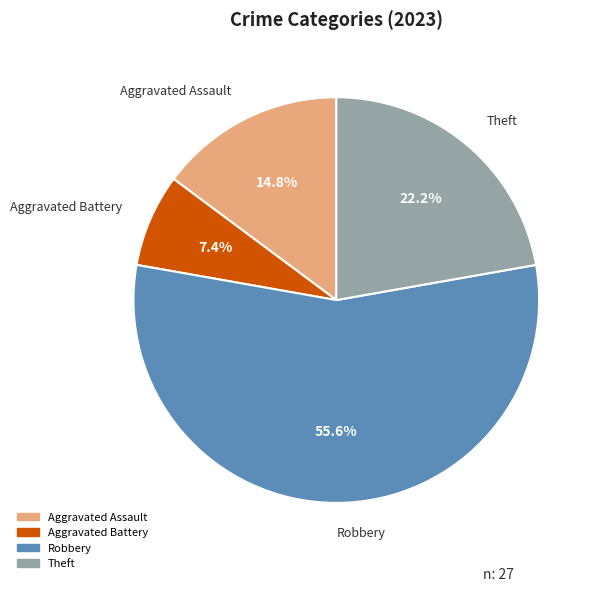

Between Aggravated Battery and Aggravated Assault, which is larger?

Aggravated Assault